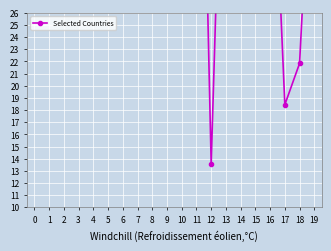

What is the sum of the values at 9 and 18?

74.6